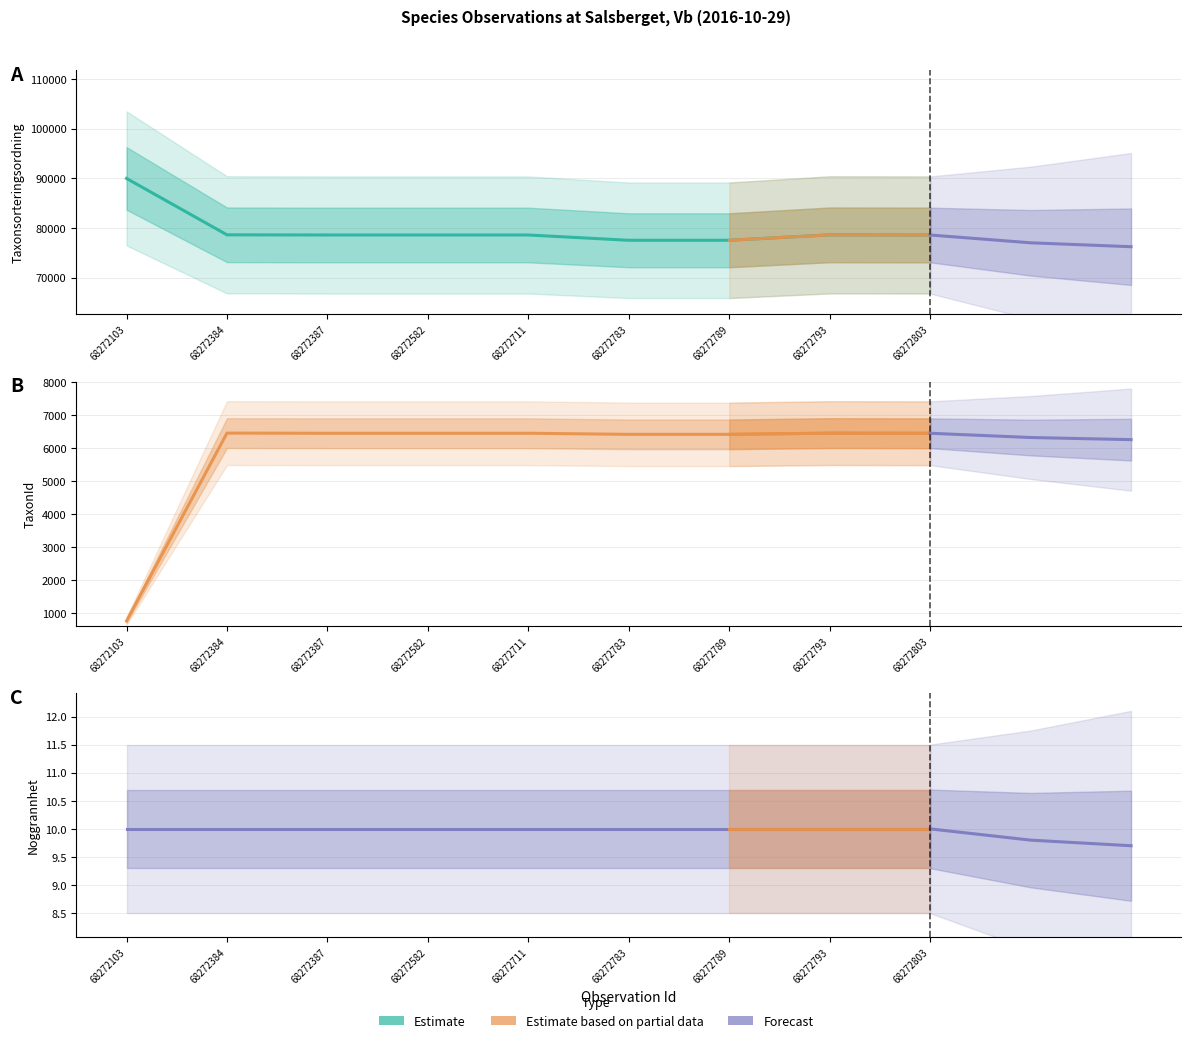

What is the value of the Taxonsorteringsordning point at the 2nd from the left?

78602